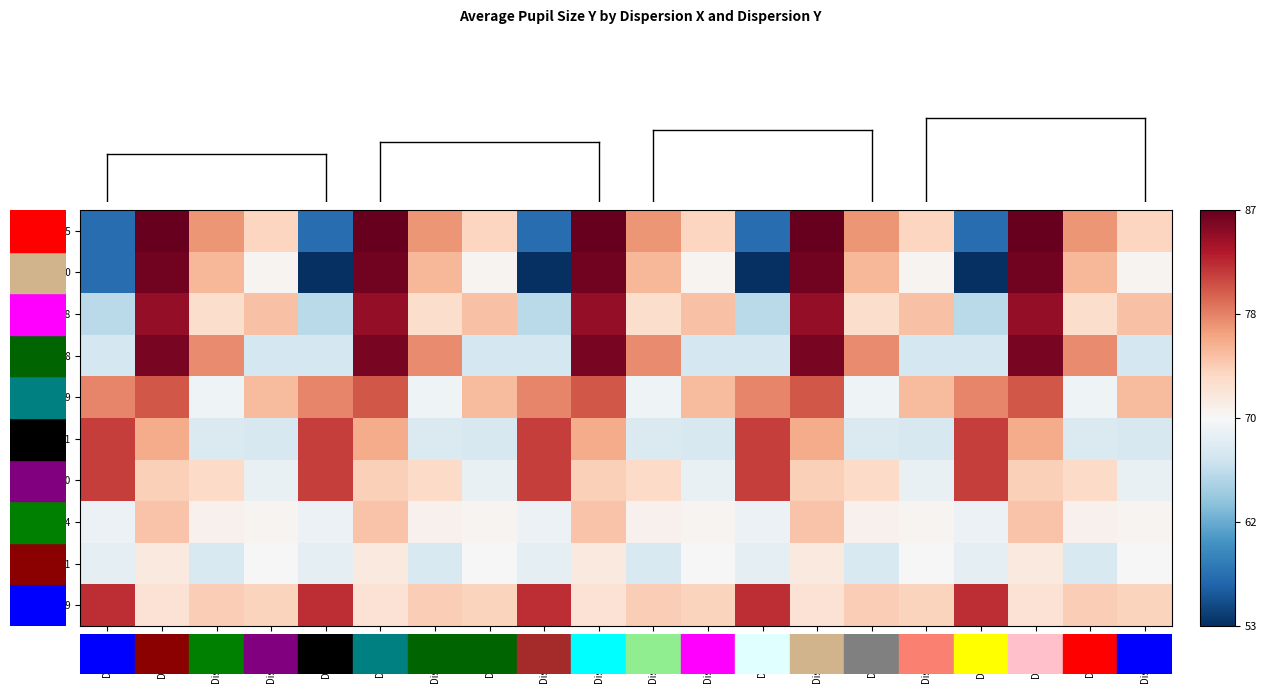

What is the maximum value shown in the chart?

87.0